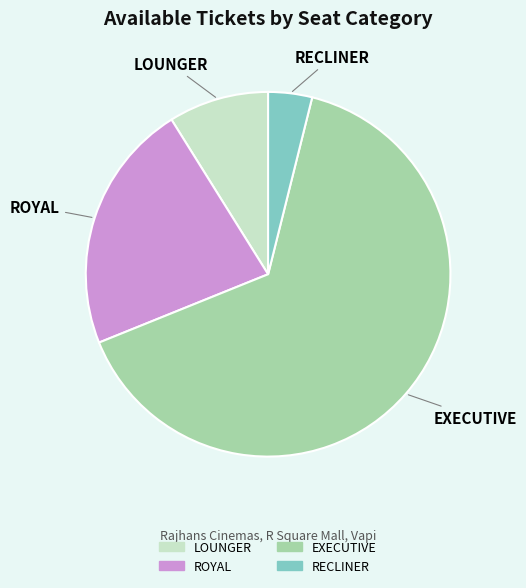

True or false: EXECUTIVE accounts for 56% of the total.

False